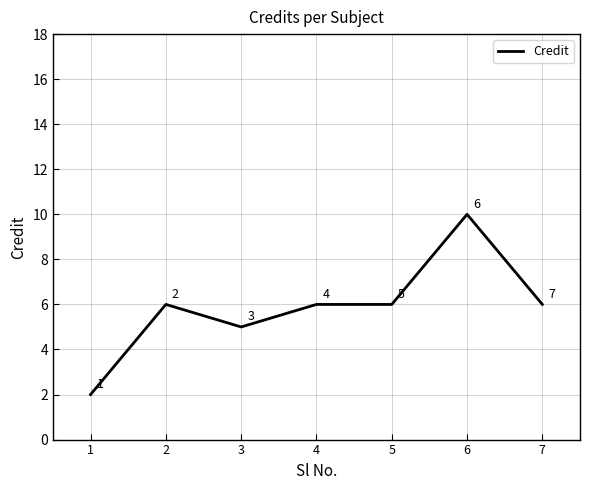

What is the change in value from 6 to 7?

-4